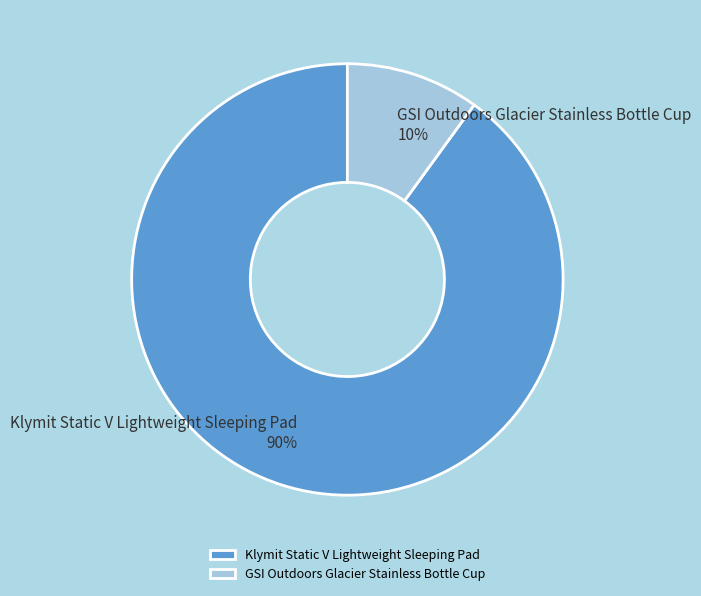

To the nearest percent, what portion does GSI Outdoors Glacier Stainless Bottle Cup represent?

10%